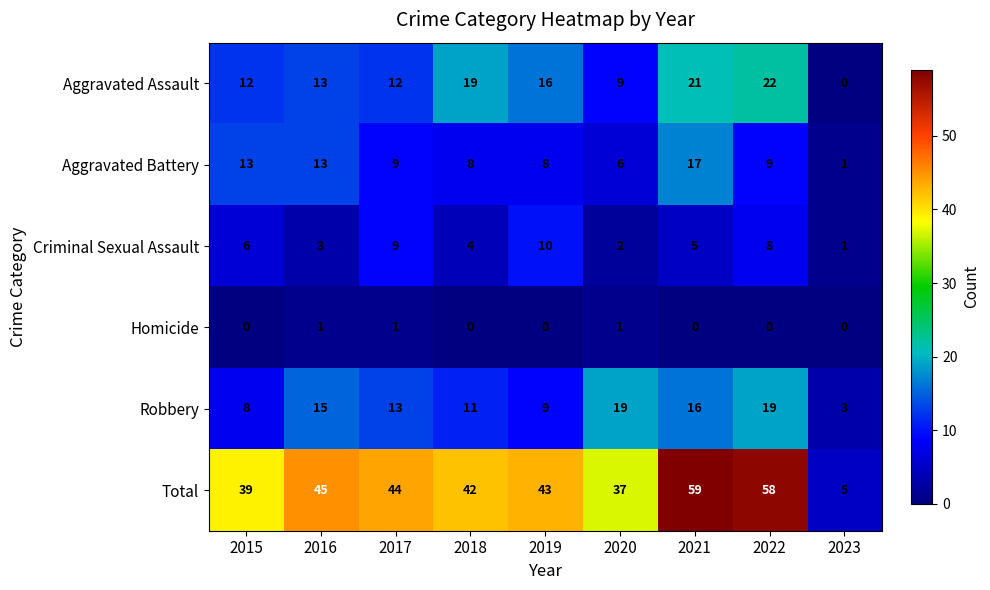

What is the total value across all series at 2015?

78